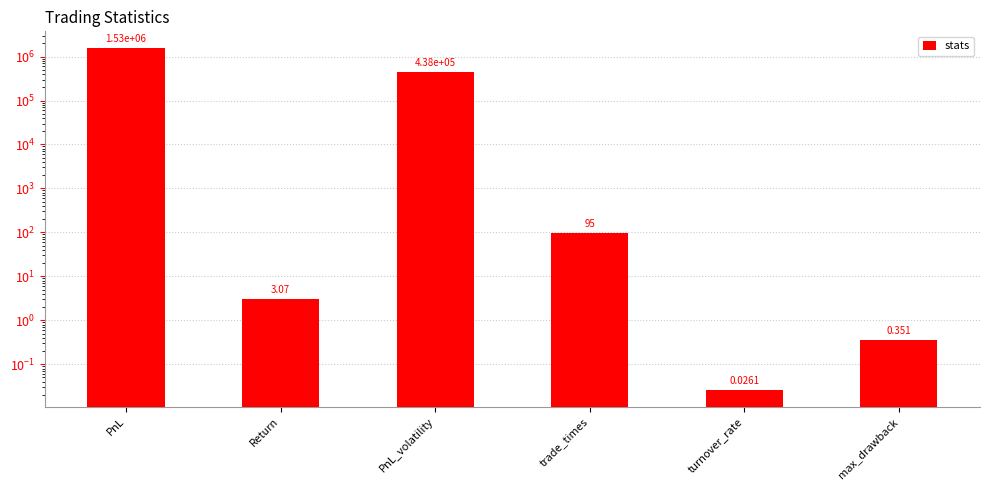

Is it true that the value at max_drawback is 0.1?

False